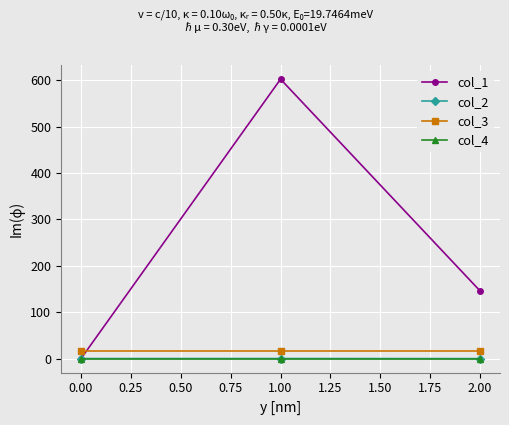

What is the minimum value shown in the chart?

-0.1